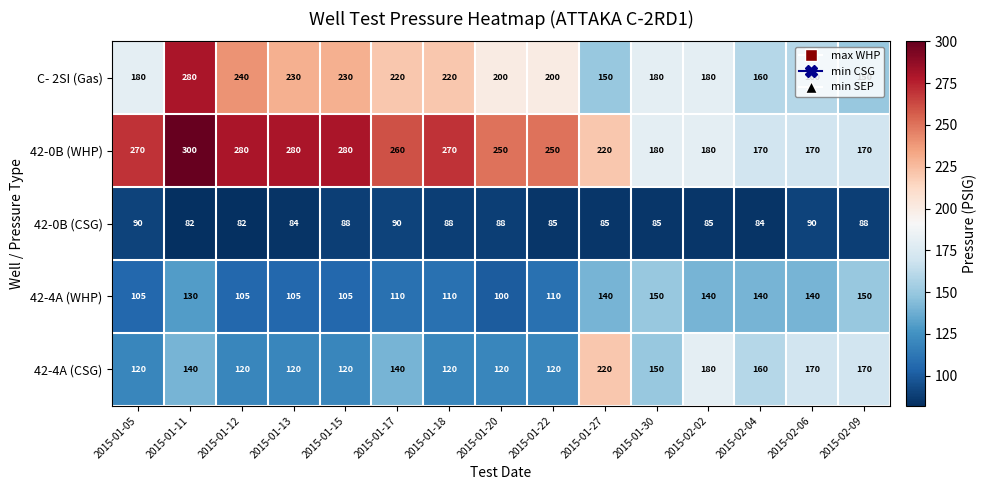

What is the approximate value of 42-0B (WHP) at 2015-01-18, to the nearest 50?

250